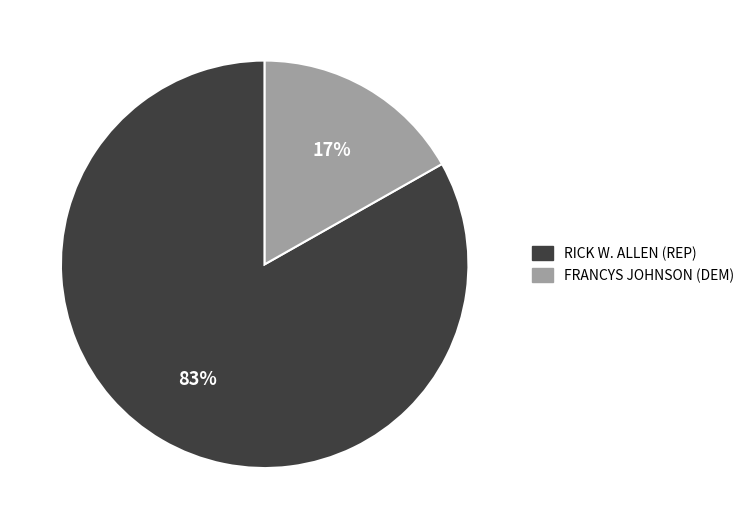

To the nearest percent, what is the difference between the largest and smallest slice percentages?

66%